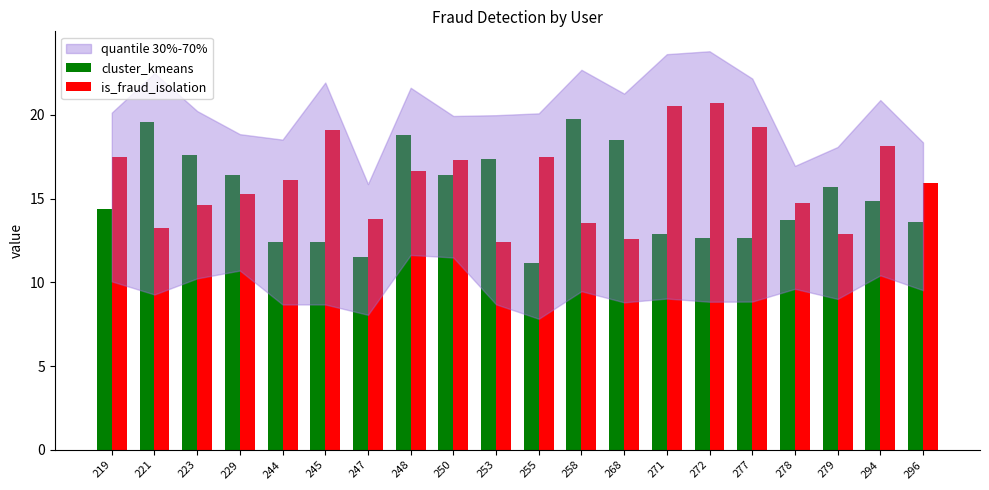

Which series has the largest total across all categories?

is_fraud_isolation